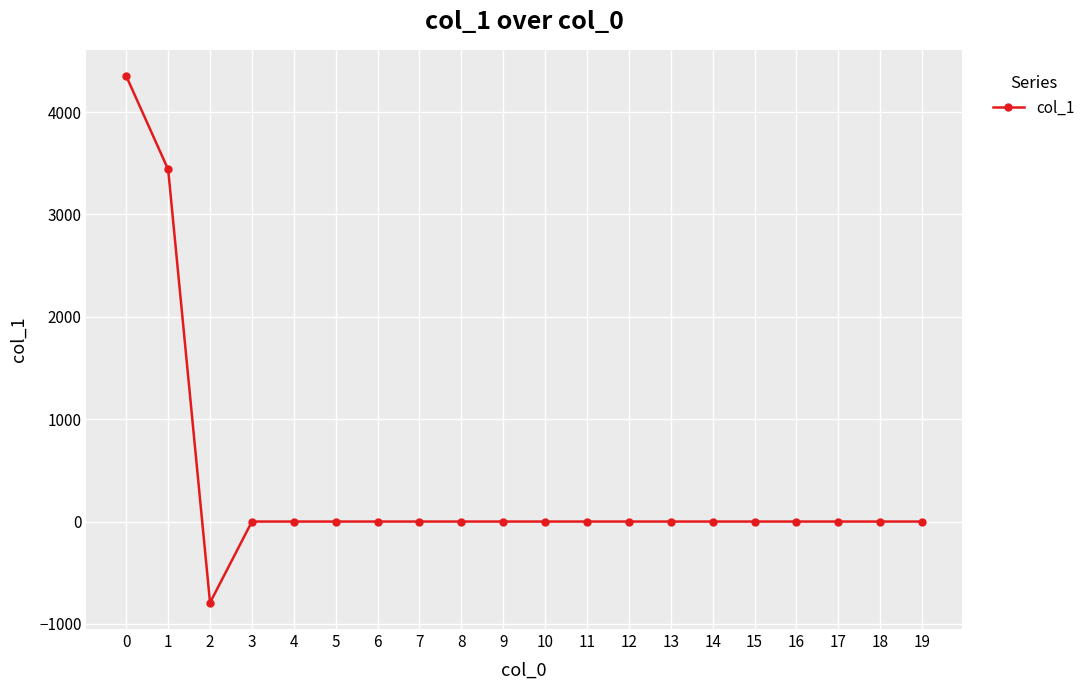

What is the minimum value shown in the chart?

-792.8